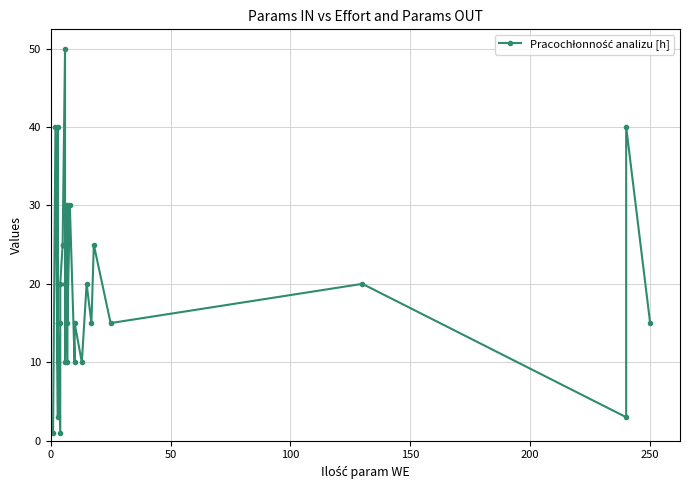

What is the smallest value displayed?

1